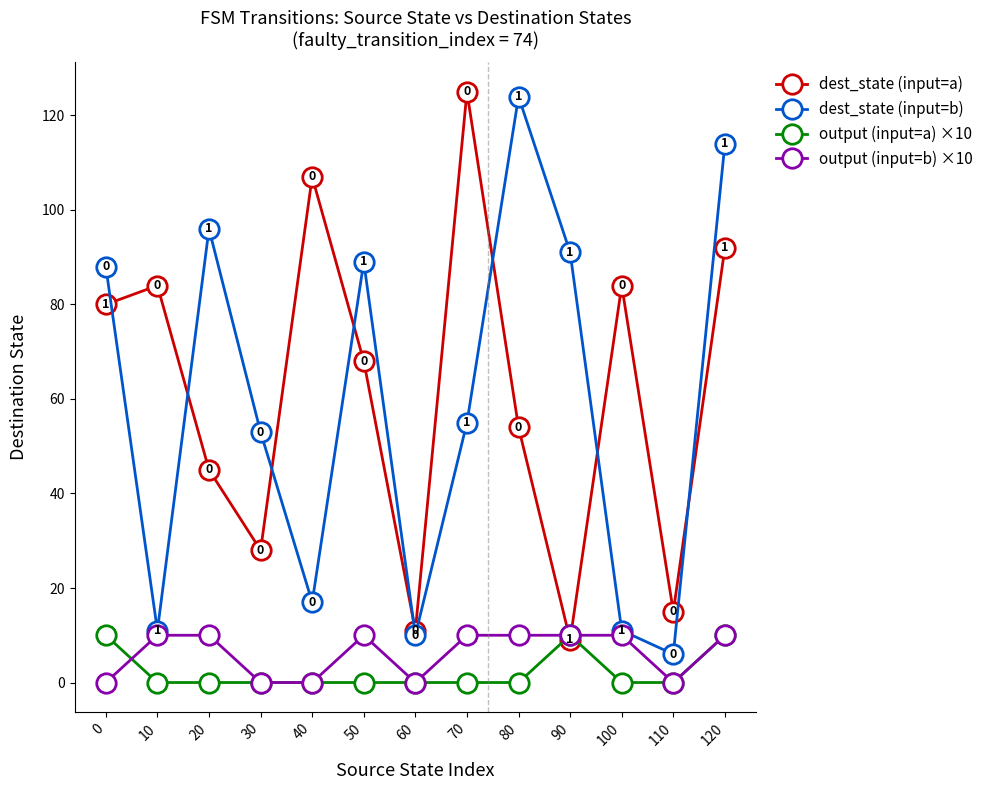

What is the highest value of the dest_state (input=b) series?

124